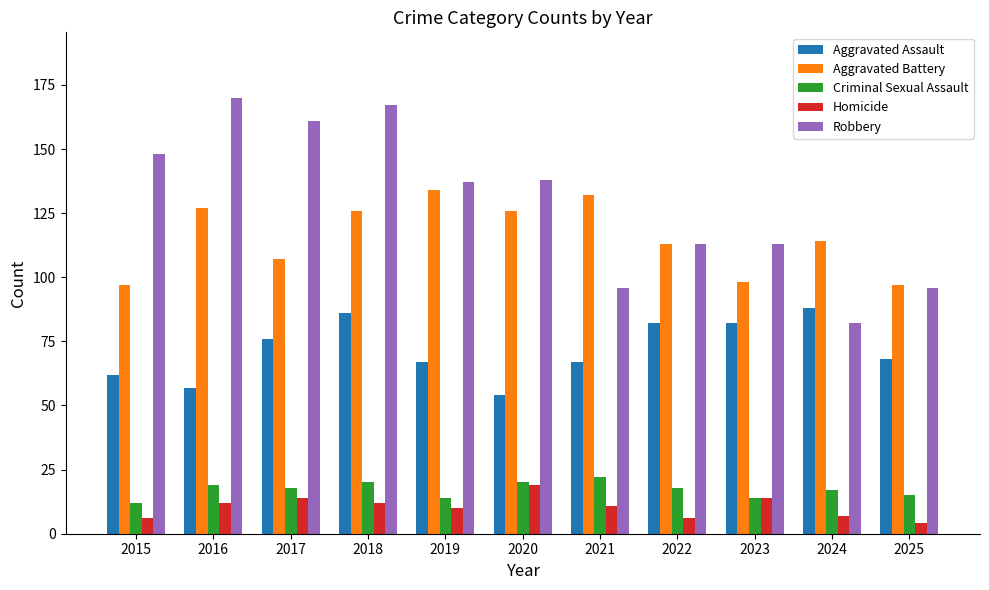

Read the Homicide value at 2018, to the nearest 10.

10